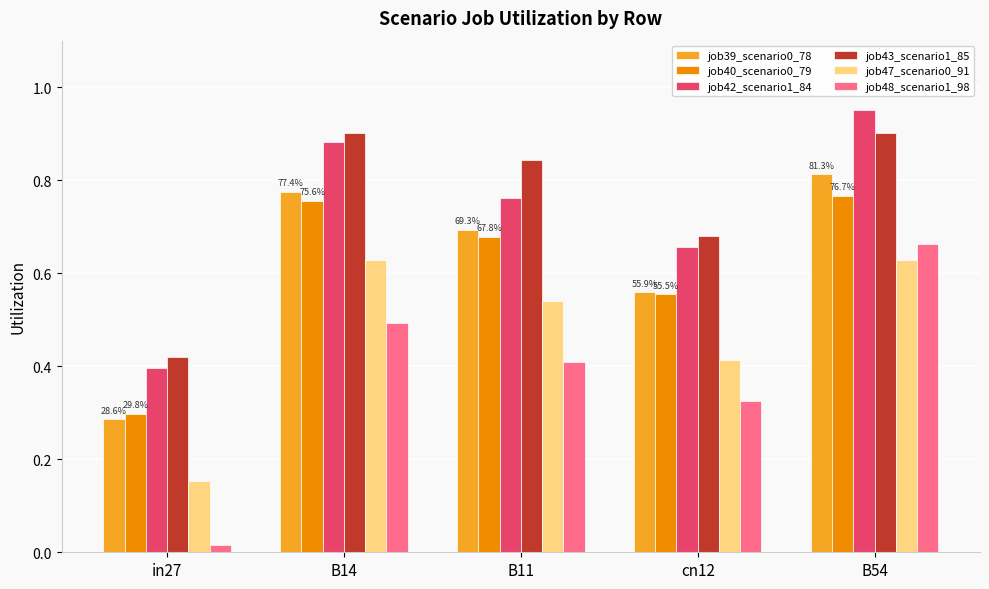

At which category does the chart reach its peak across all series?

B54